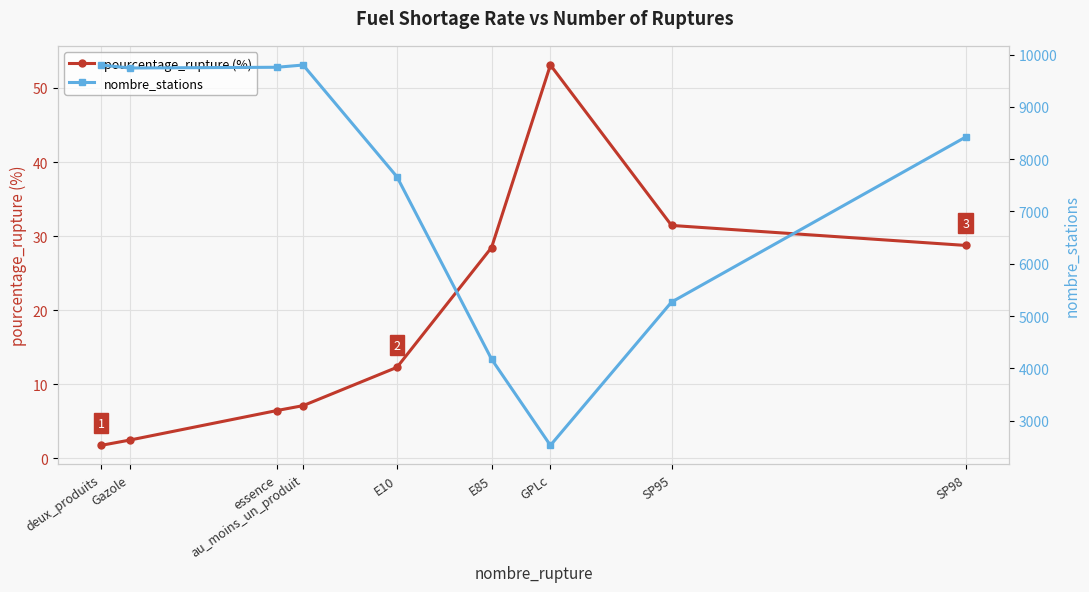

What is the spread (max minus min) of values at E85?

4146.5